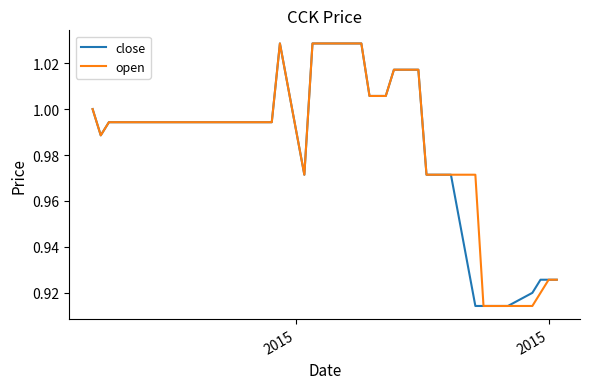

How many interior local peaks does the open series have?

1